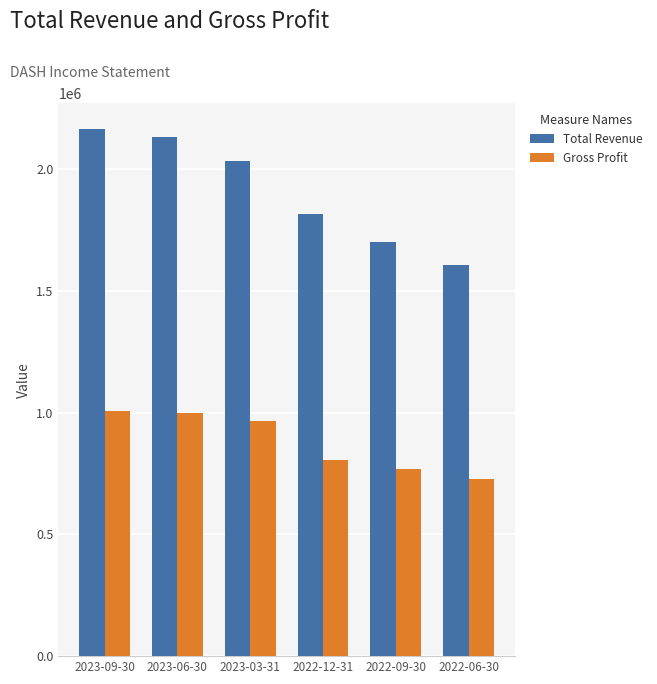

At which category is the sum across all series the highest?

2023-09-30